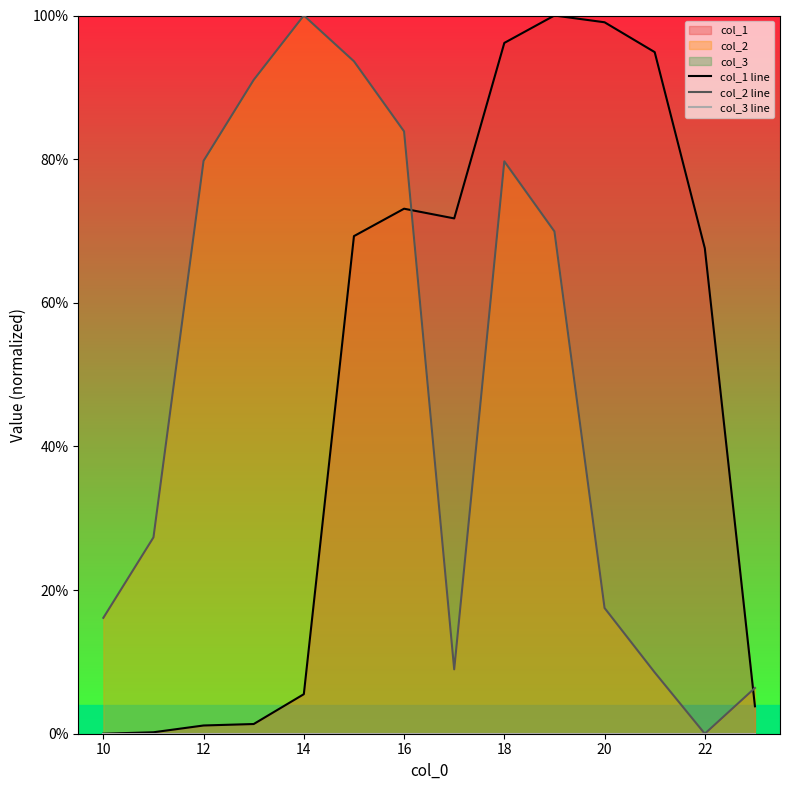

Which series has the largest total across all categories?

col_1 line